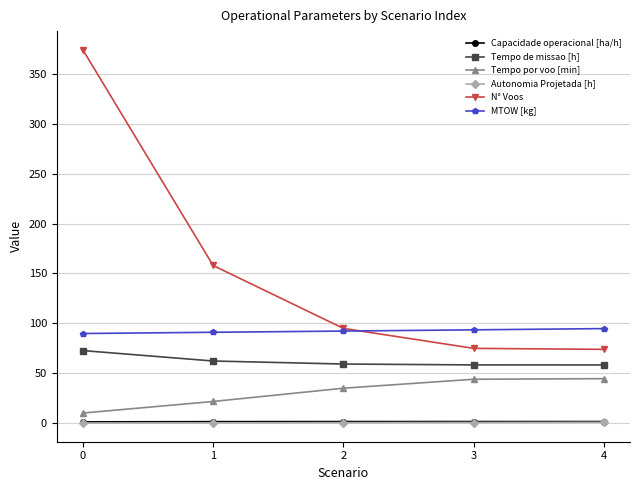

The Tempo por voo [min] series shows 44.6 at 4. True or false?

True